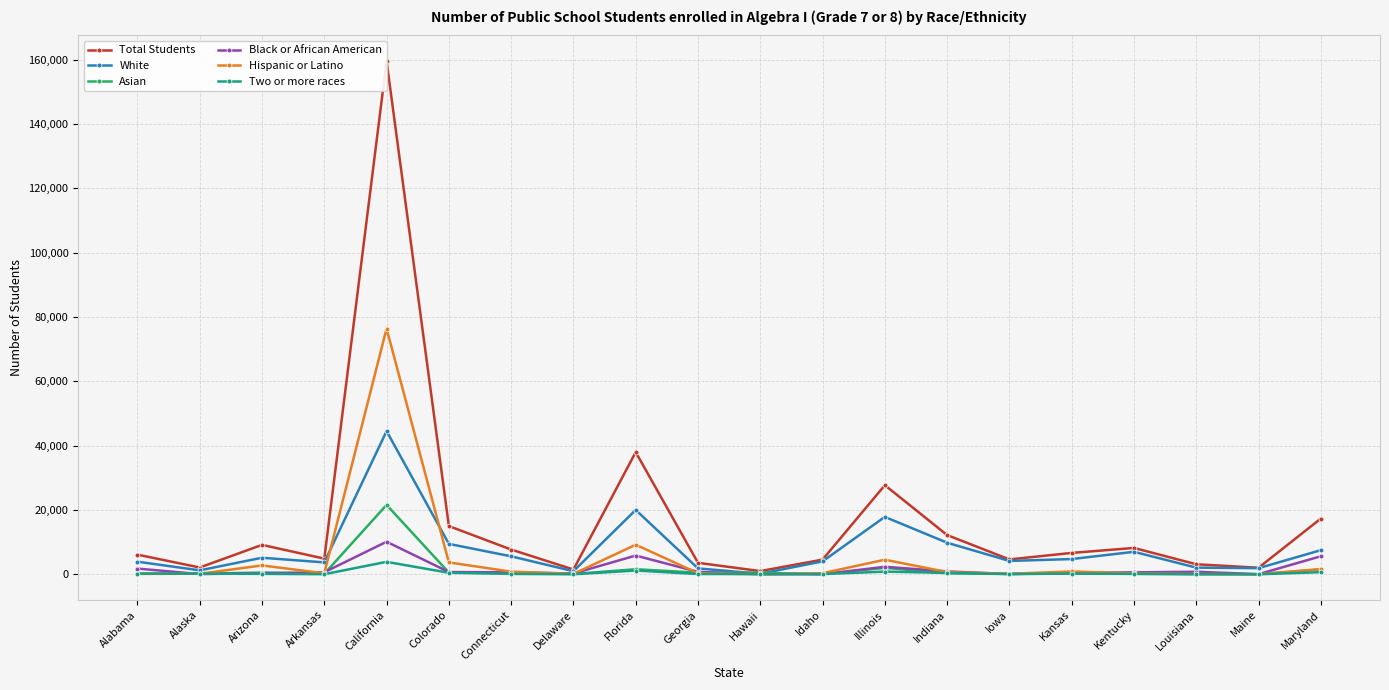

At how many categories does at least one series exceed 145970?

1